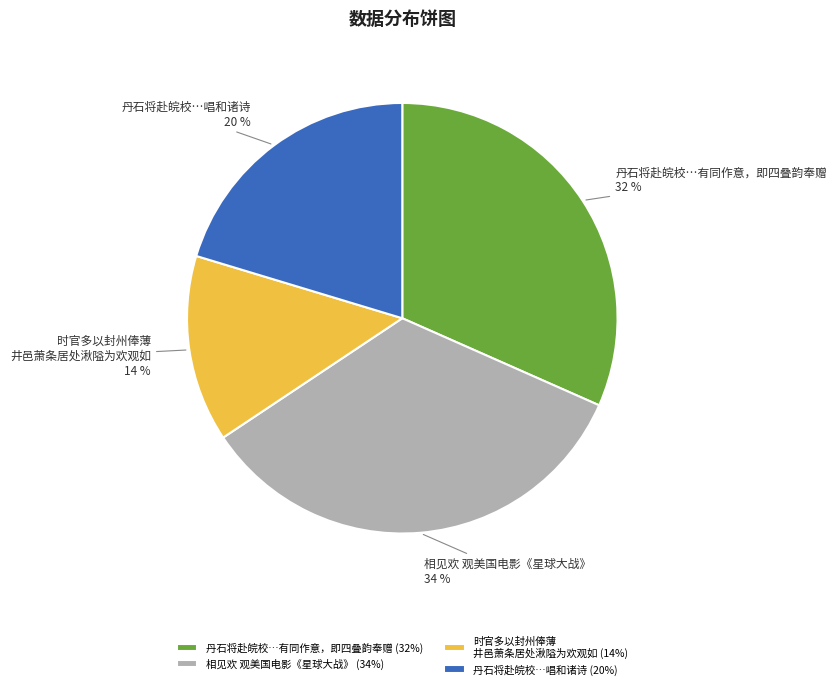

Do 丹石将赴皖校…唱和诸诗 and 时官多以封州俸薄 井邑萧条居处湫隘为欢观如 together represent more than half of the pie?

No